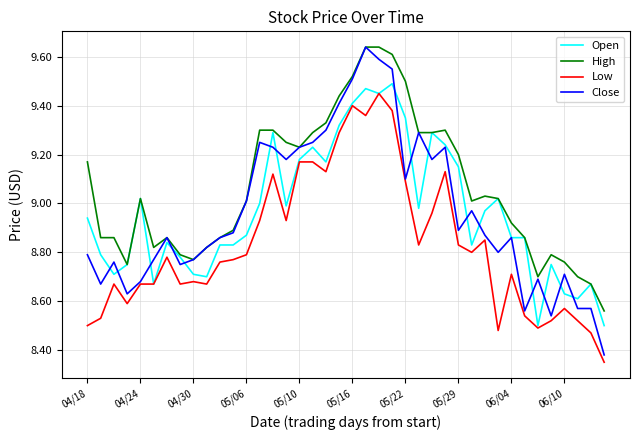

Which series has the largest range (max minus min)?

Close